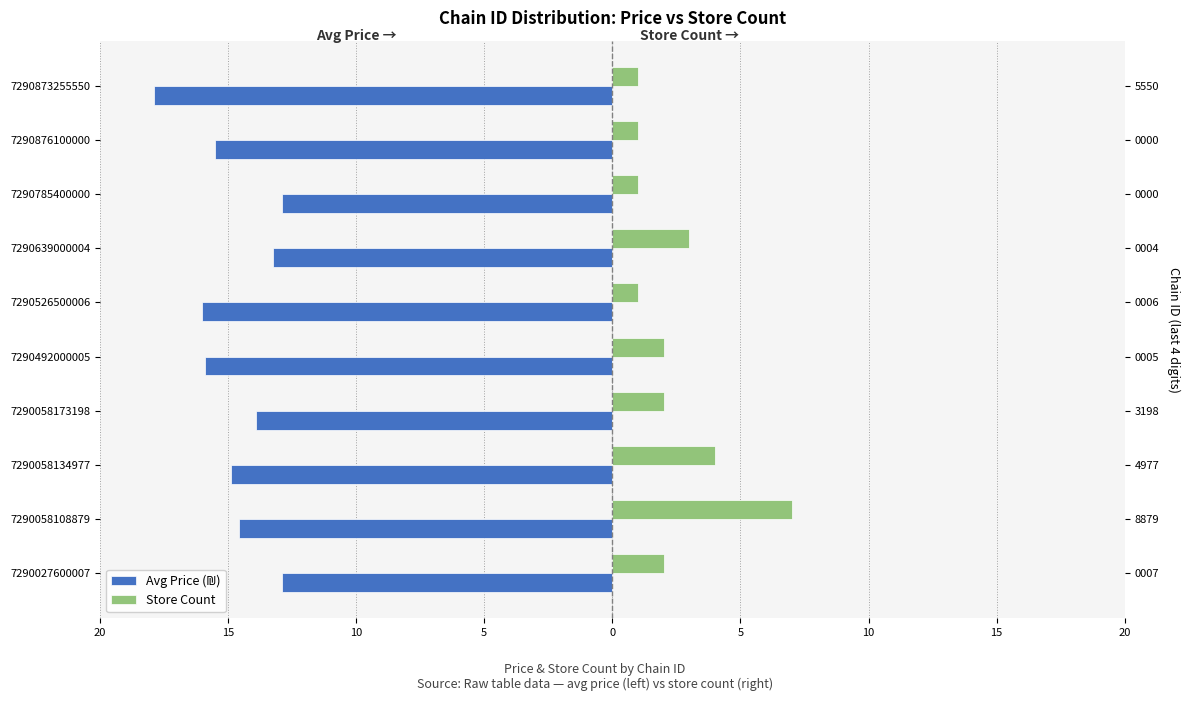

Between 7290058173198 and 7290873255550, which series saw the biggest shift?

avg_price